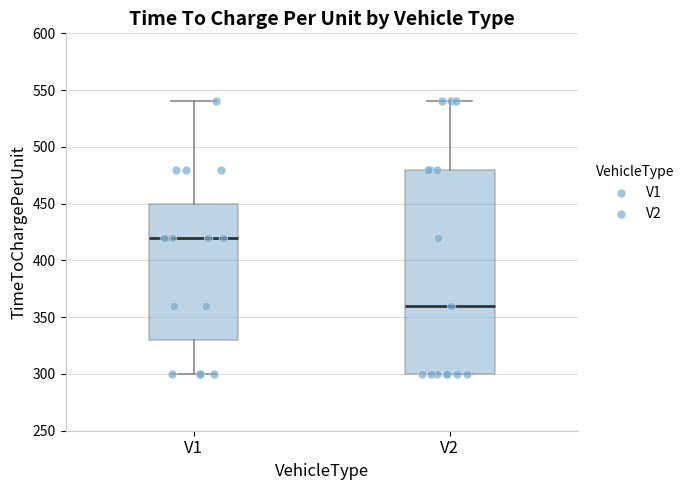

Reading left to right, read every box against the y-axis: the position of its median line, the range the box covers, and the ends of its whiskers. The values are not printed on the chart, so give them approximately, as read against the axis.

V1: median 420, box 330 to 450, whiskers 300 to 540
V2: median 360, box 300 to 480, whiskers 300 to 540